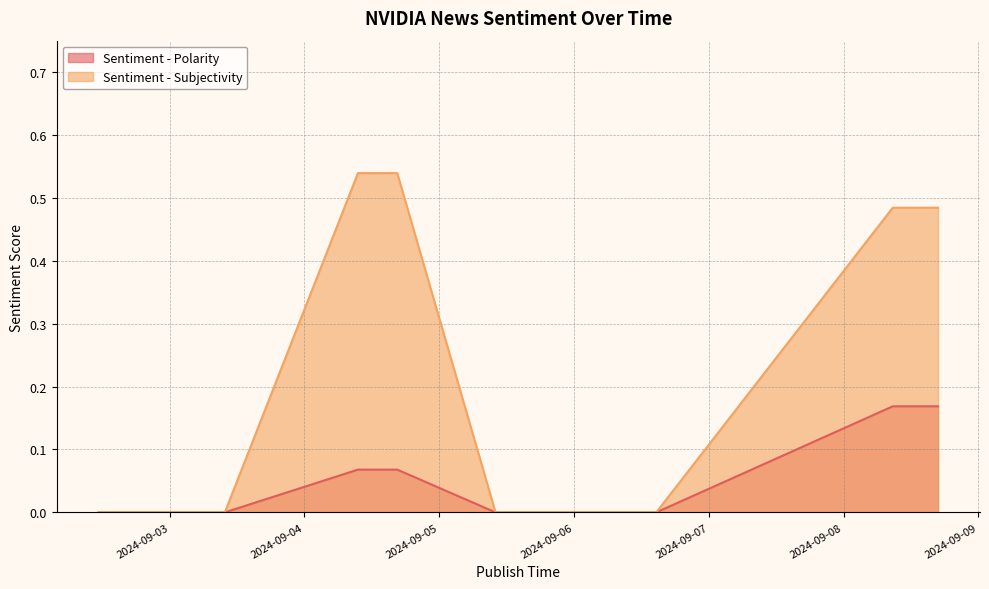

True or false: Sentiment - Subjectivity and Sentiment - Polarity intersect in this chart.

False